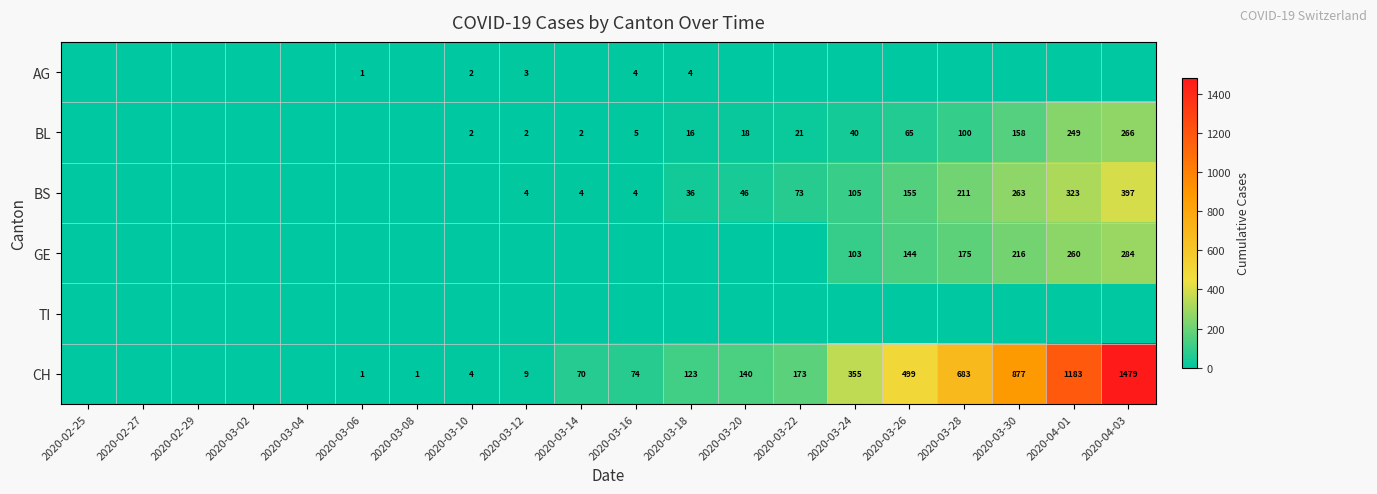

What is the average value of the CH series?

284